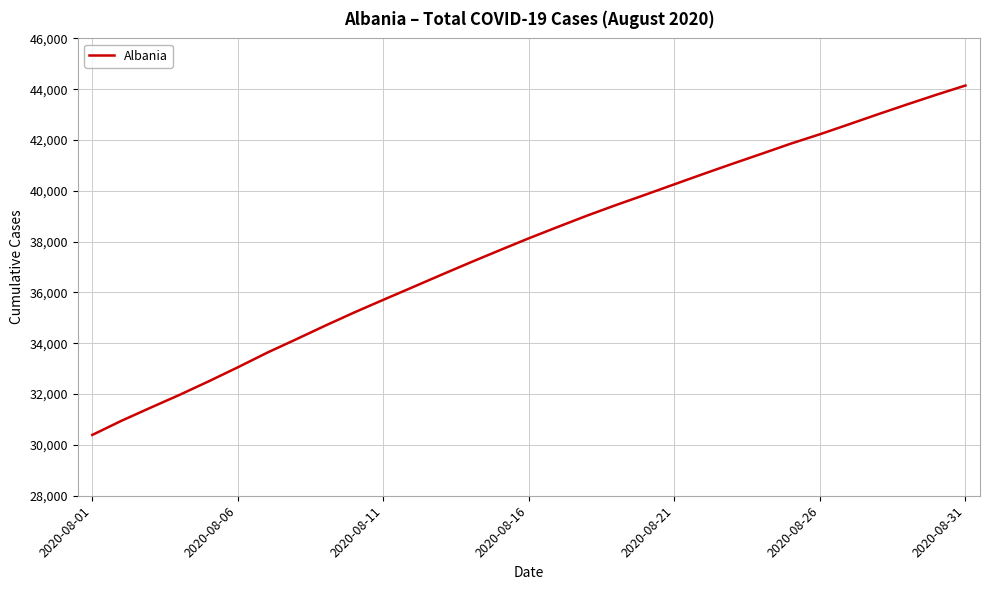

Does the chart display data point markers on the line(s)?

No